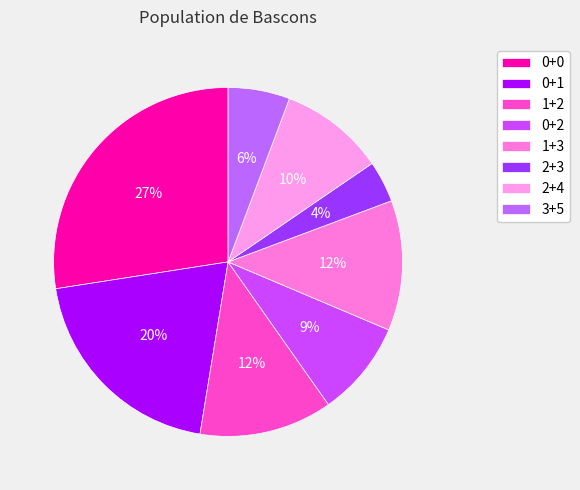

Combined, what portion of the pie is 1+2 and 2+4?

22.1%